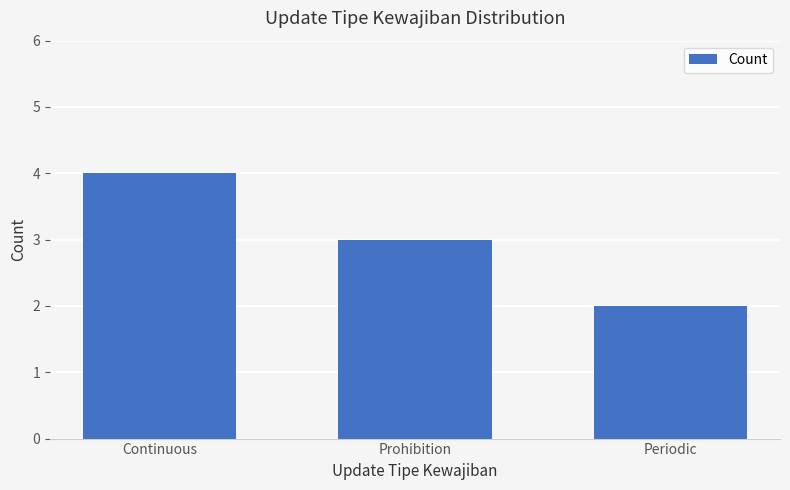

Reading left to right, what are all the values shown in this chart?

Continuous=4	Prohibition=3	Periodic=2